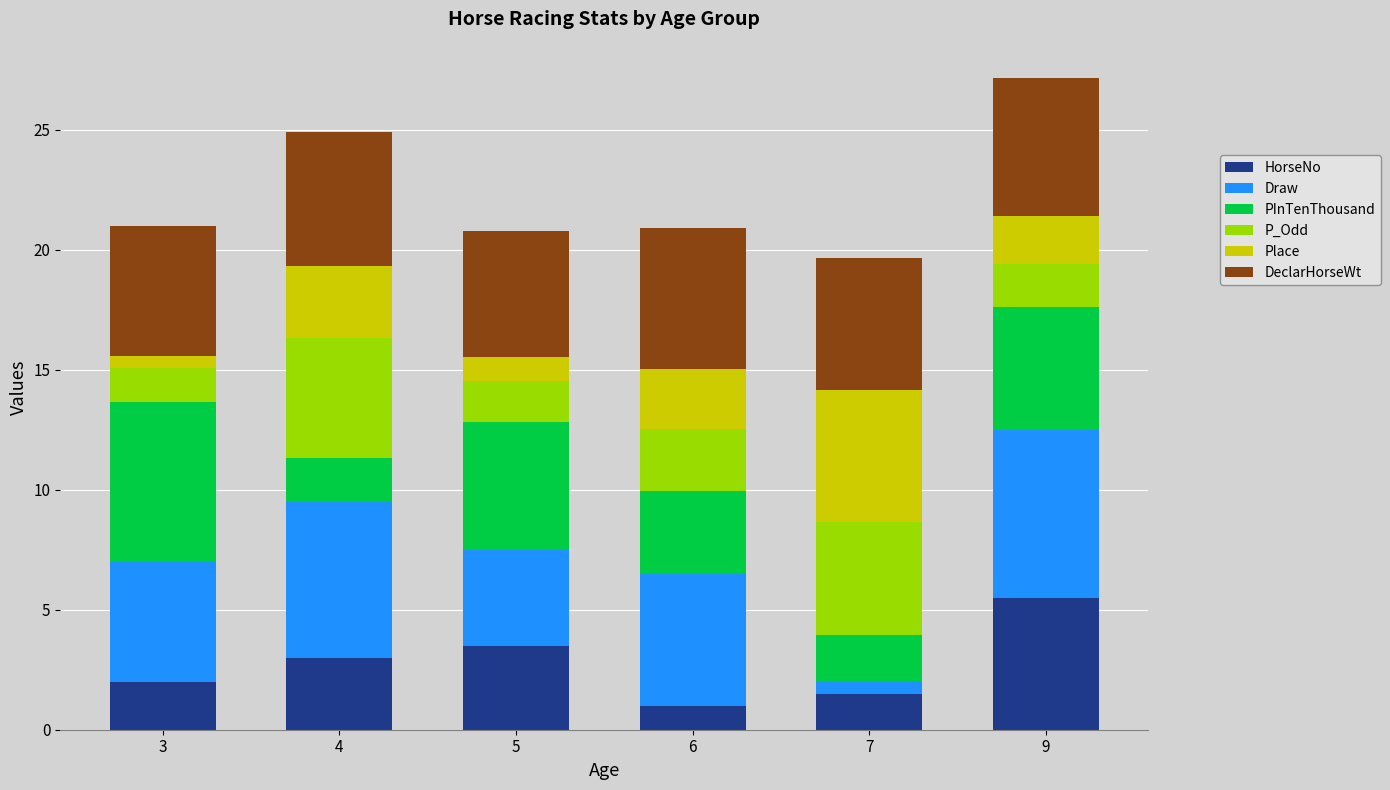

What is the total value across all series at 5?

20.8